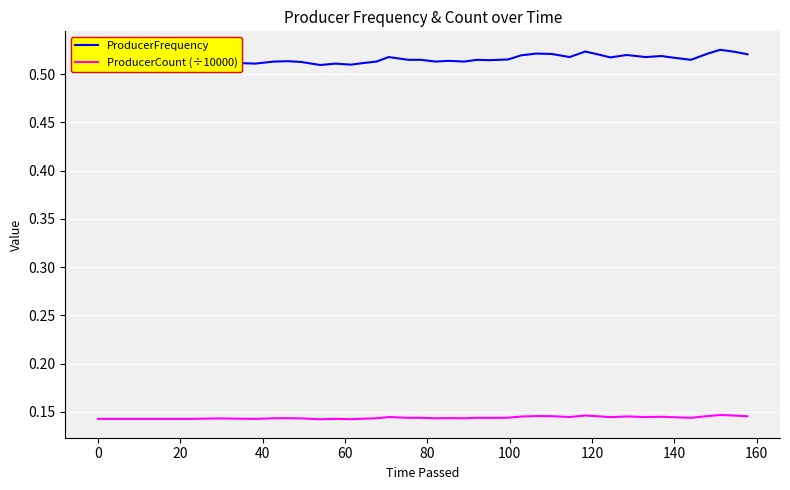

Which series has the widest spread of values?

ProducerFrequency